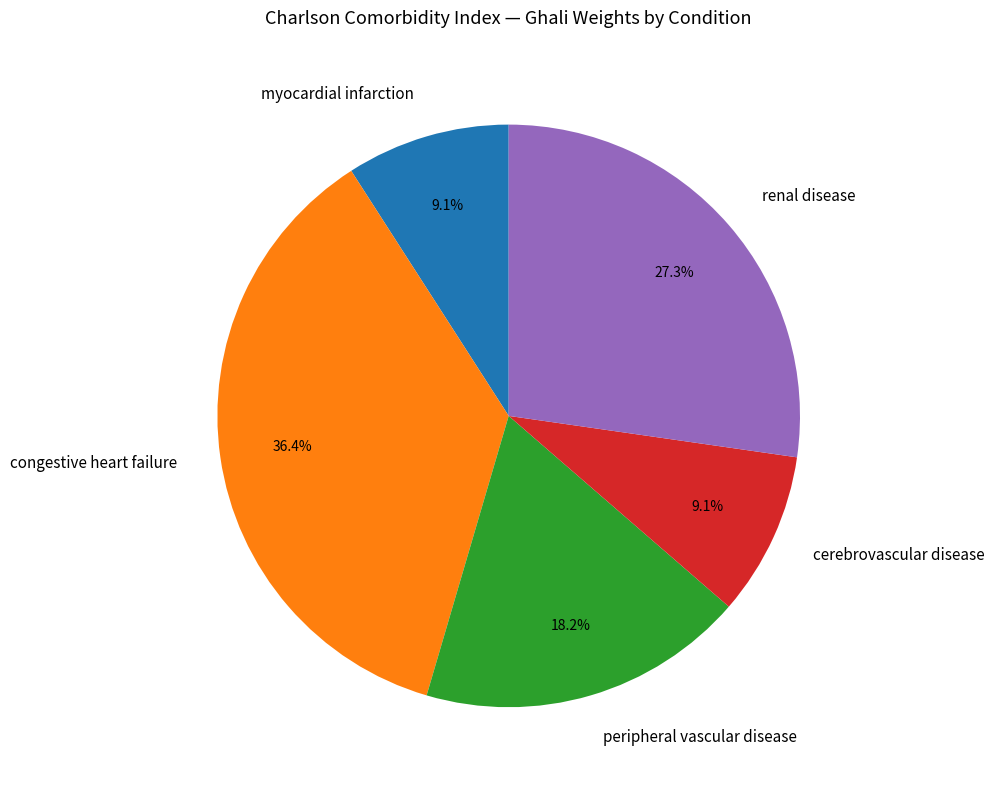

Does cerebrovascular disease represent more than half of the total?

No